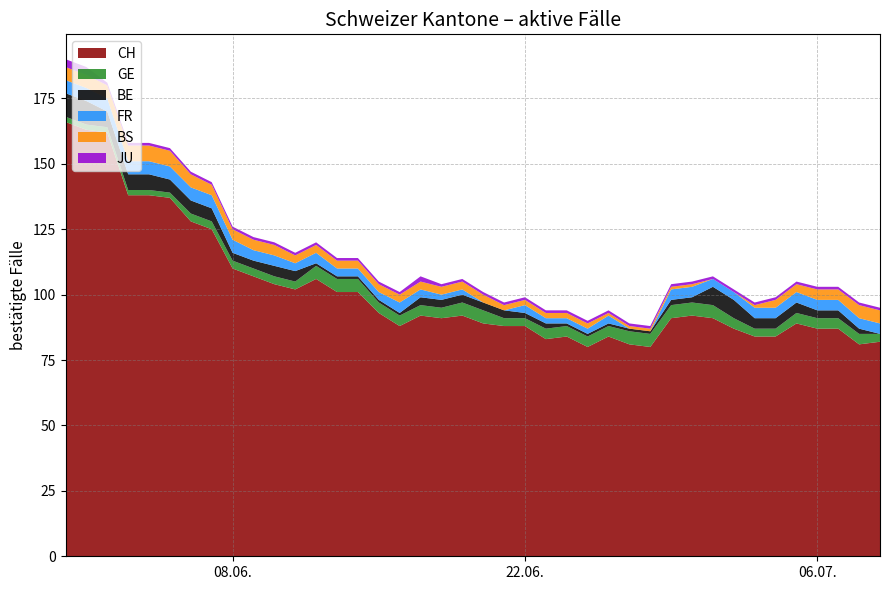

Reading right to left, transcribe all the data shown in this chart.

CH: 82	81	87	87	89	84	84	87	91	92	91	80	81	84	80	84	83	88	88	89	92	91	92	88	93	101	101	106	102	104	107	110	125	128	137	138	138	162	163	166
GE: 3	4	4	4	4	3	3	4	5	5	5	5	5	4	4	4	4	3	3	5	5	4	4	4	4	5	5	5	3	3	3	3	3	3	2	2	2	2	2	2
BE: 0	2	3	3	4	4	4	7	7	2	2	1	1	1	1	1	2	2	3	3	3	3	3	1	1	1	1	1	4	4	3	3	5	5	5	6	6	6	9	9
FR: 4	4	4	4	4	4	4	3	3	4	4	0	0	3	2	2	2	3	0	0	2	2	3	4	3	3	3	4	3	4	4	5	5	5	5	5	5	5	5	5
BS: 5	5	4	4	3	3	1	0	0	1	1	1	1	1	2	2	2	2	2	3	3	3	3	3	3	3	3	3	3	4	4	4	4	5	6	6	6	5	5	5
JU: 1	1	1	1	1	1	1	1	1	1	1	1	1	1	1	1	1	1	1	1	1	1	2	1	1	1	1	1	1	1	1	1	1	1	1	1	1	1	3	3